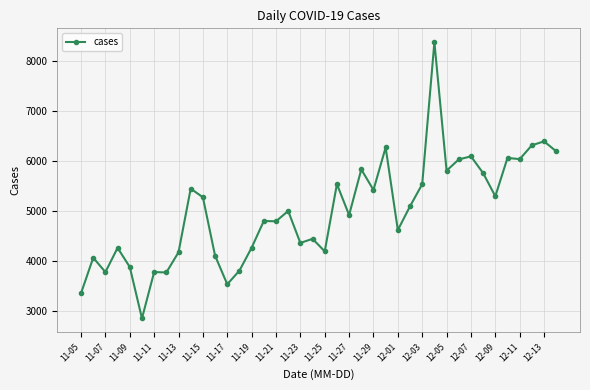

True or false: the data has more than 1 interior local peaks.

True